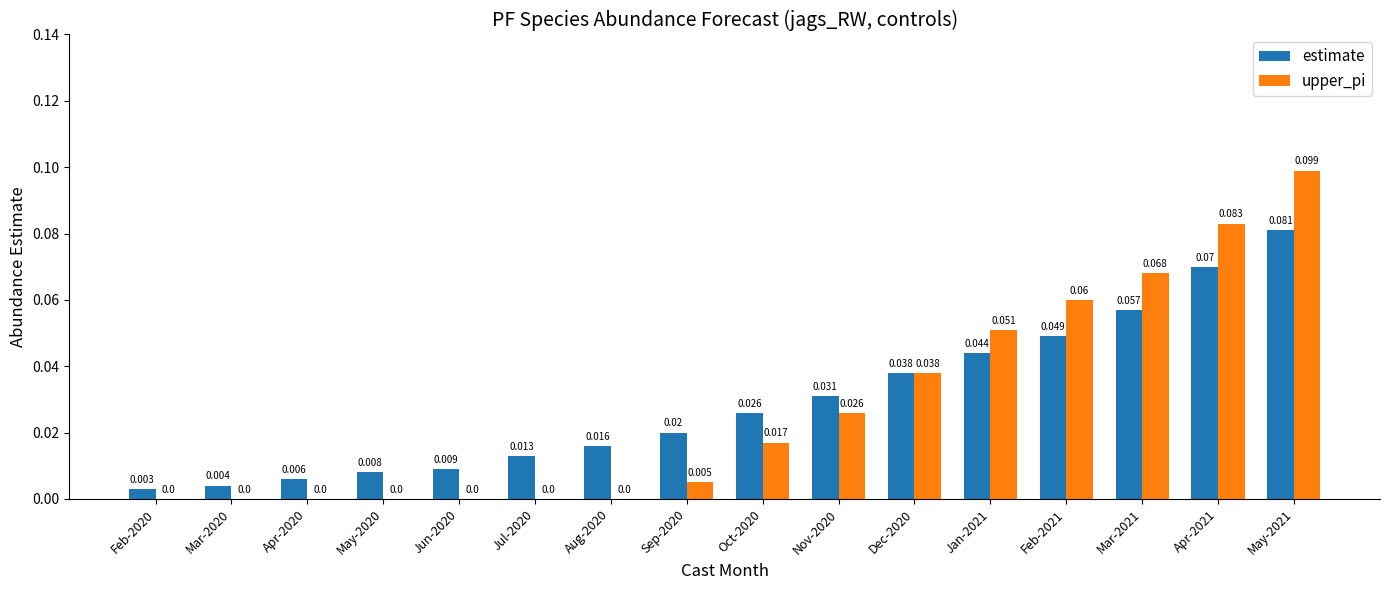

Which series changed the most between Sep-2020 and Dec-2020?

upper_pi